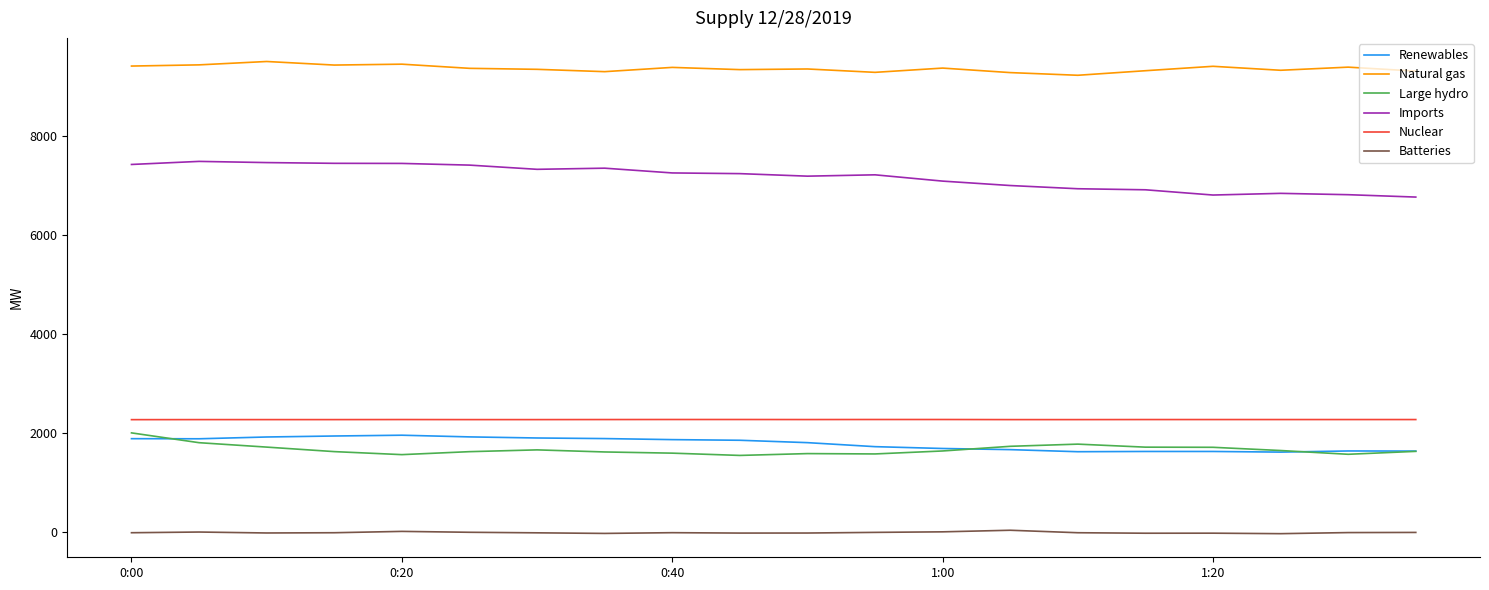

True or false: Large hydro and Renewables intersect in this chart.

True